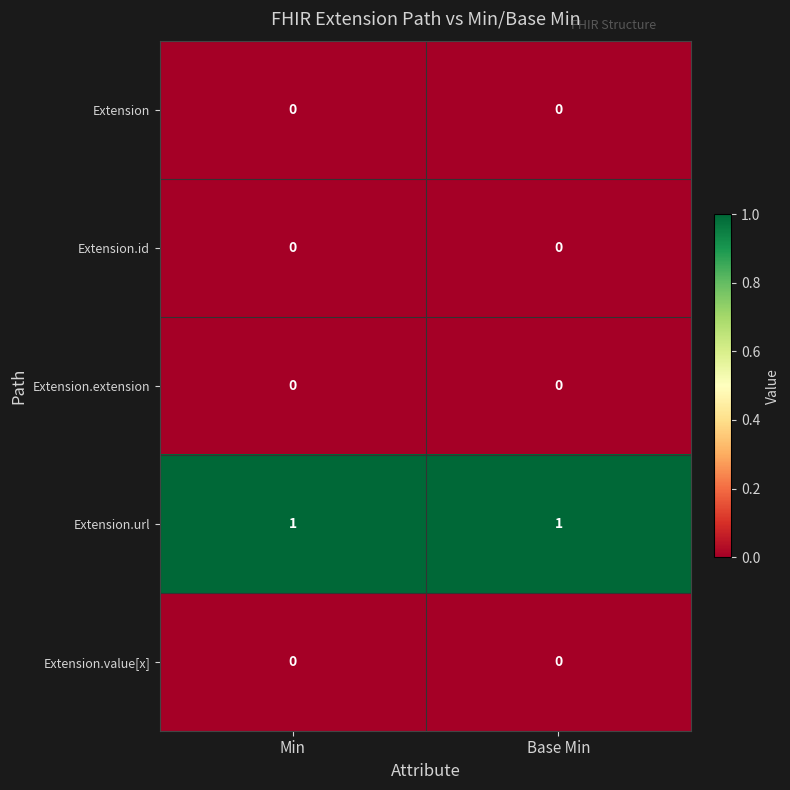

Which series has the largest total across all categories?

Extension.url